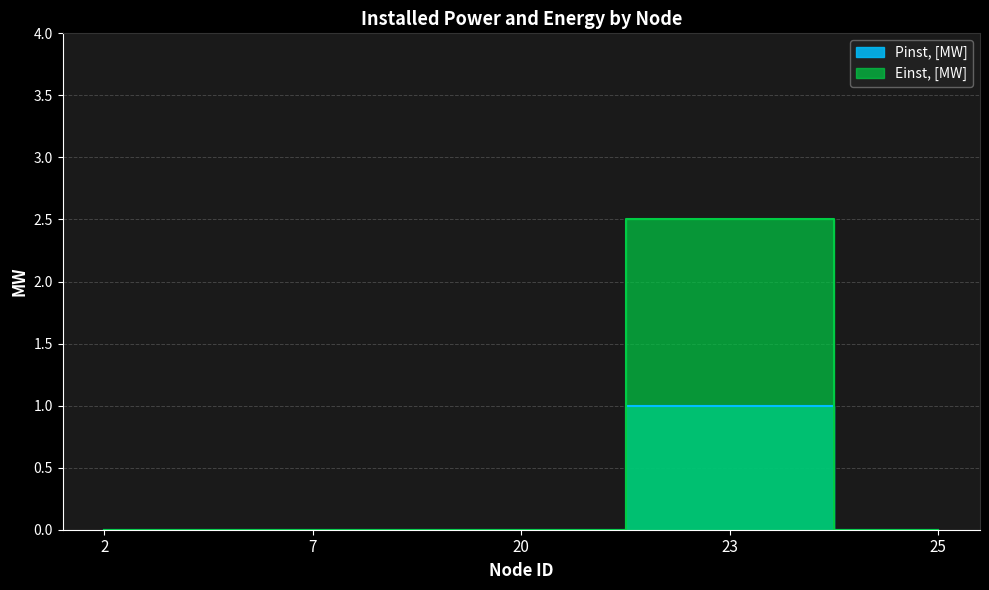

List the labels in order of Pinst, [MW] value, largest first.

23, 2, 7, 20, 25